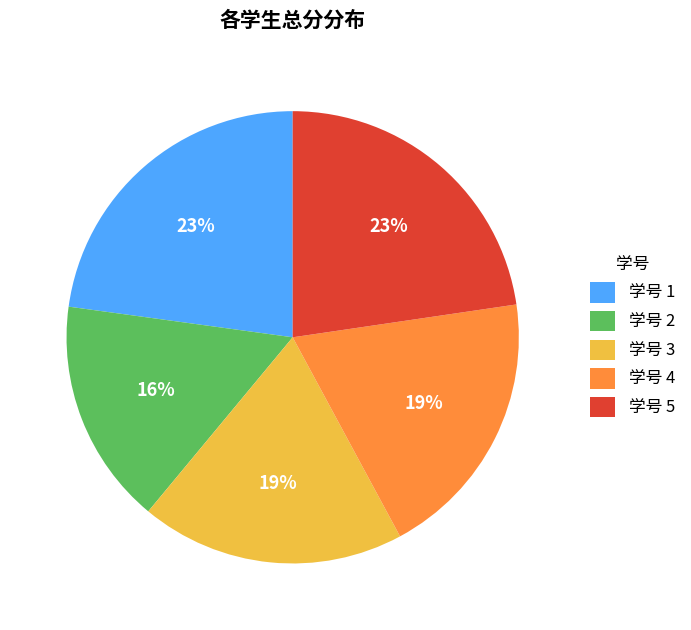

How many segments does this pie chart have?

5